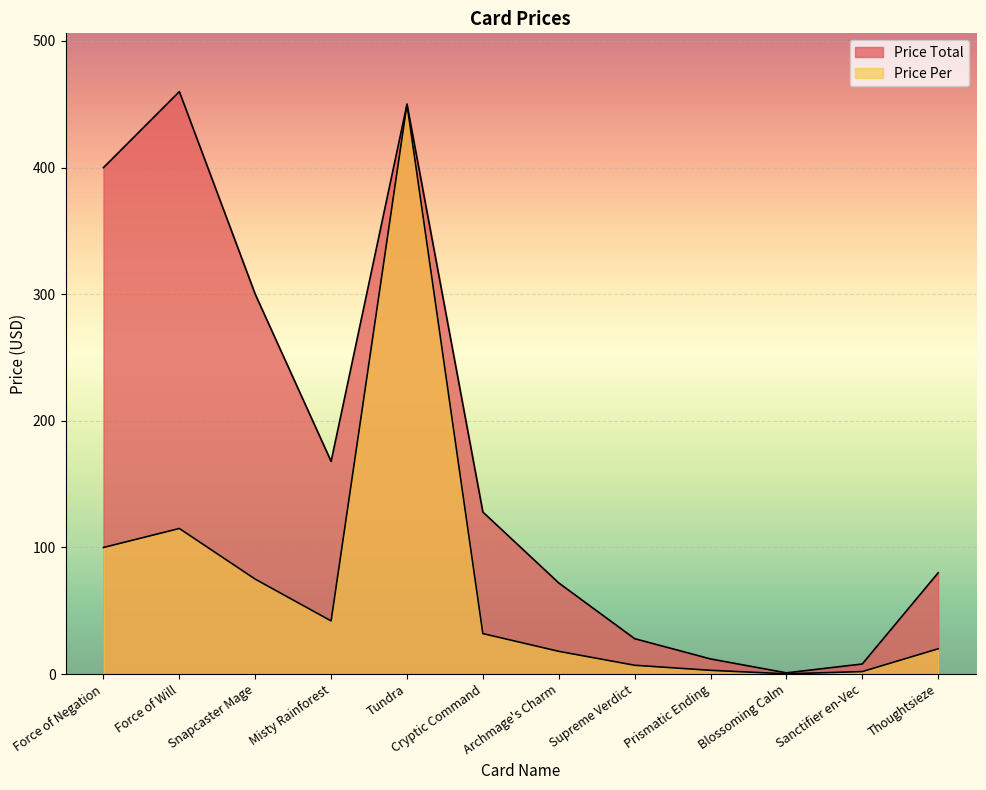

What is the label of the 6th point from the left?

Cryptic Command